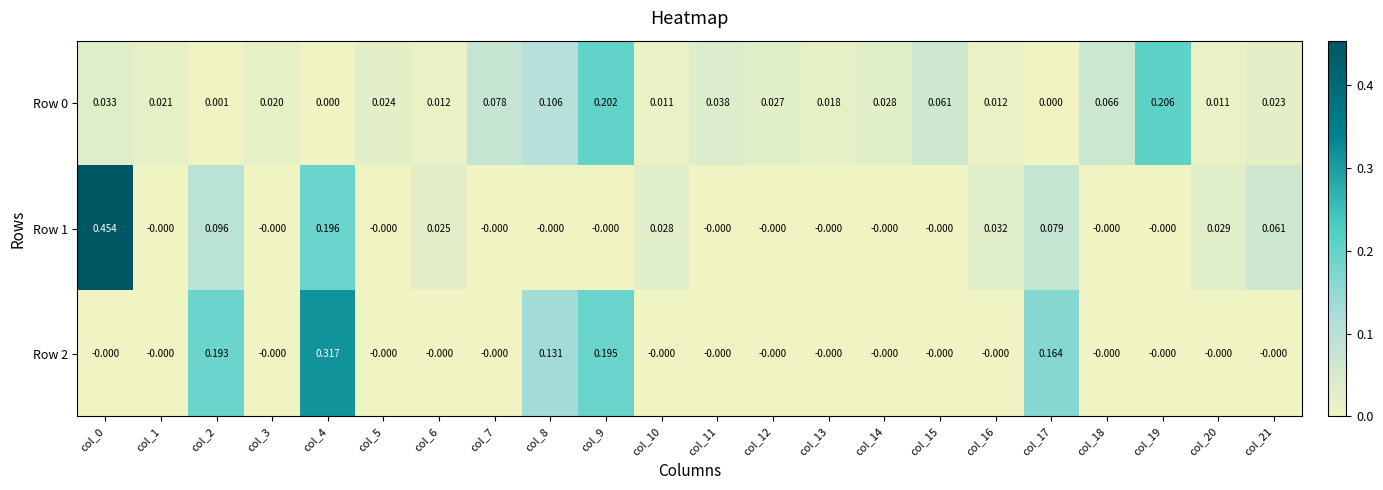

How many values in Row 0 are above zero?

20